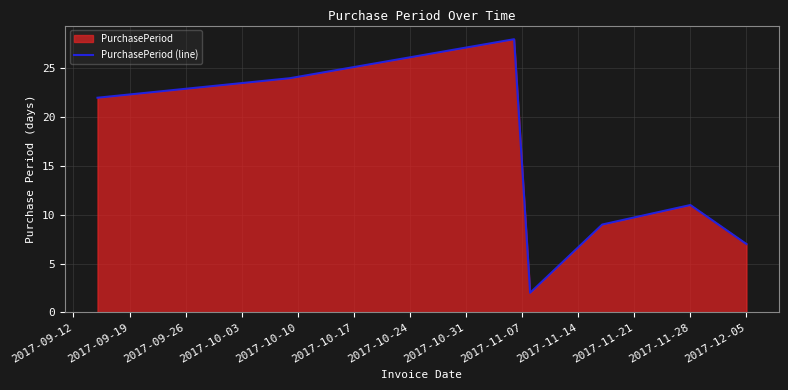

What is the greatest value displayed?

28